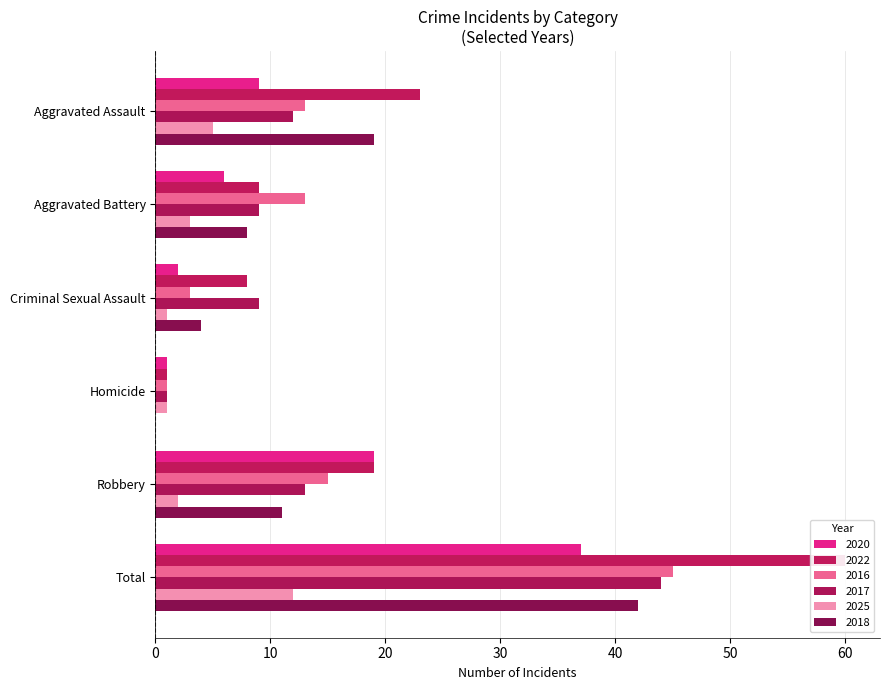

Reading left to right, list all the values displayed in this chart.

2020: 9	6	2	1	19	37
2022: 23	9	8	1	19	60
2016: 13	13	3	1	15	45
2017: 12	9	9	1	13	44
2025: 5	3	1	1	2	12
2018: 19	8	4	0	11	42